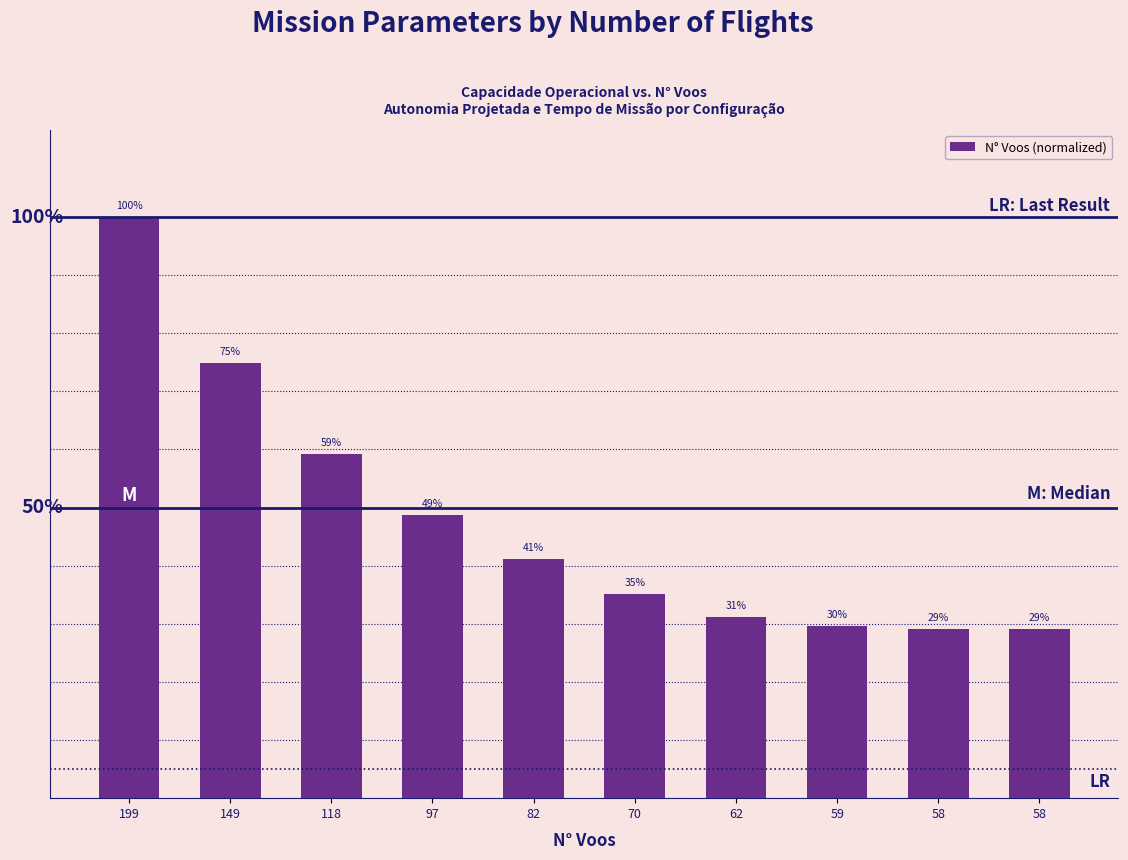

Reading right to left, transcribe all the data shown in this chart.

58=0.3	58=0.3	59=0.3	62=0.3	70=0.4	82=0.4	97=0.5	118=0.6	149=0.7	199=1.0